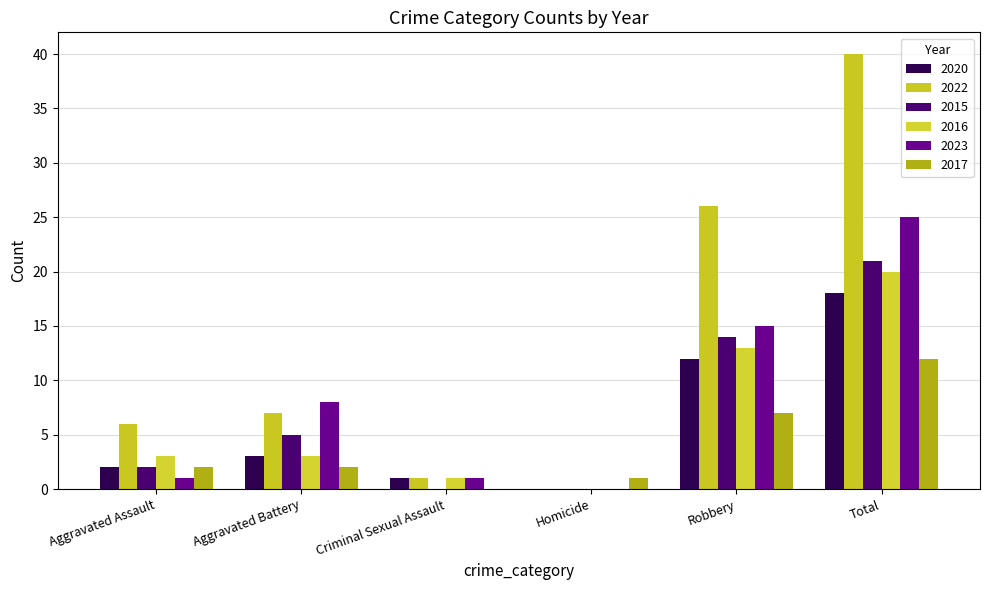

What are all the series names shown in the legend?

2020, 2022, 2015, 2016, 2023, 2017